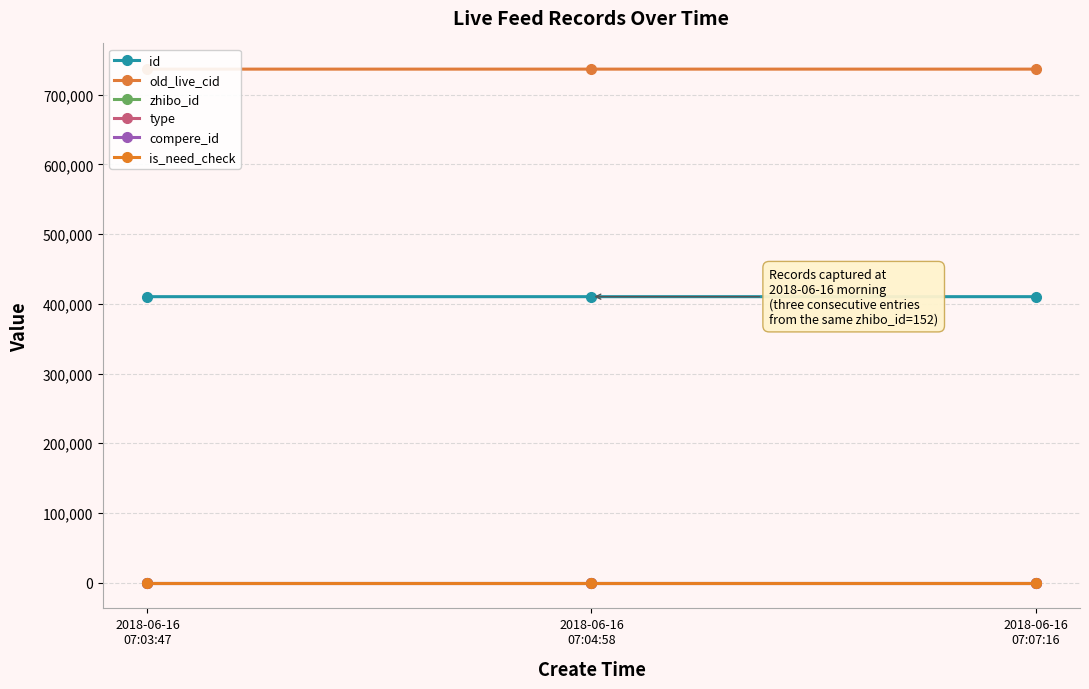

Reading left to right, extract all data points from this chart.

id: 410234	410233	410232
old_live_cid: 736569	736568	736567
zhibo_id: 152	152	152
type: 0	0	0
compere_id: 0	0	0
is_need_check: 0	0	0